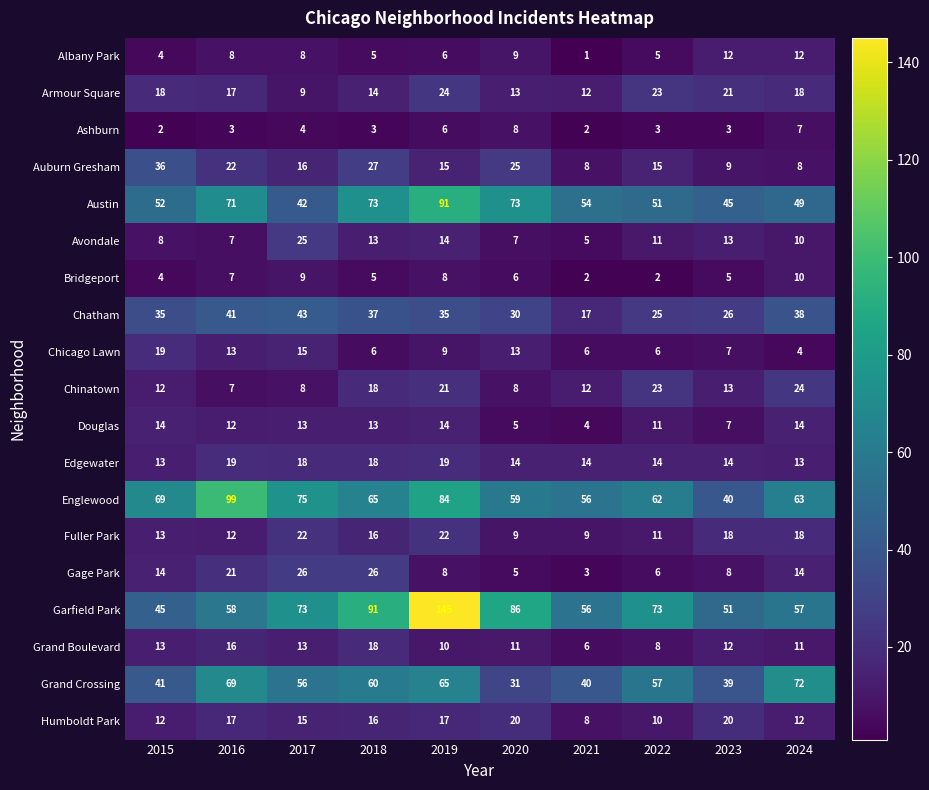

List the labels in order of Englewood value, largest first.

2016, 2019, 2017, 2015, 2018, 2024, 2022, 2020, 2021, 2023